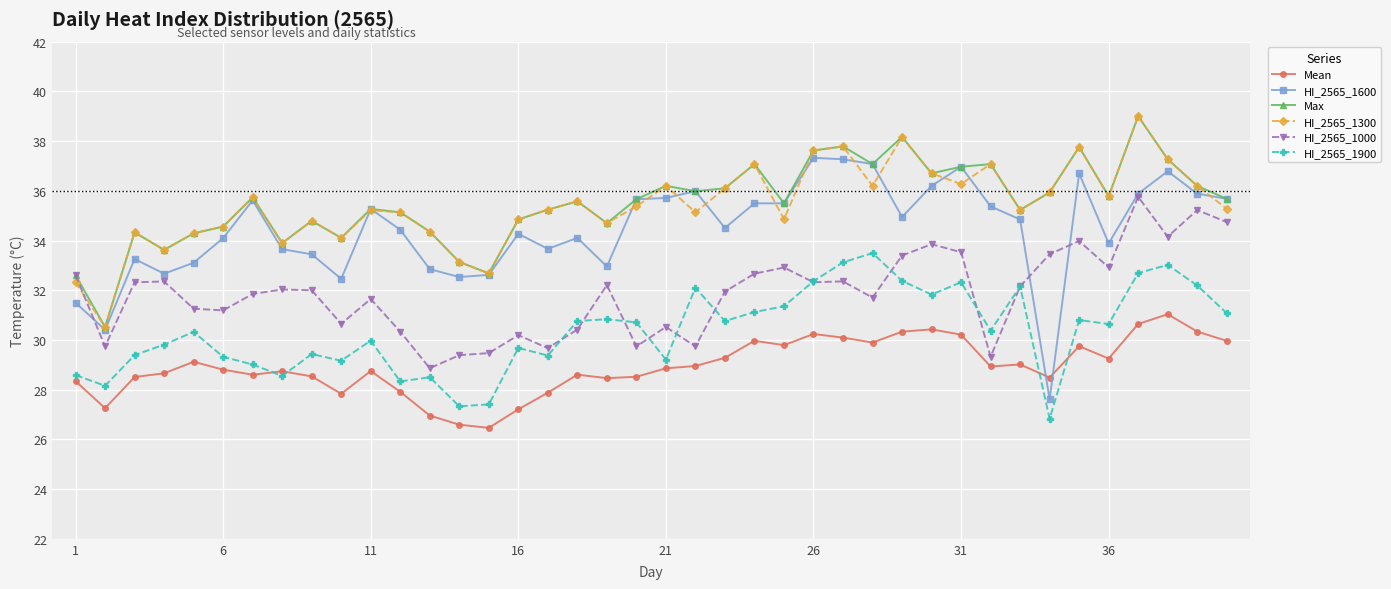

Is this an area chart (filled region under the line)?

No